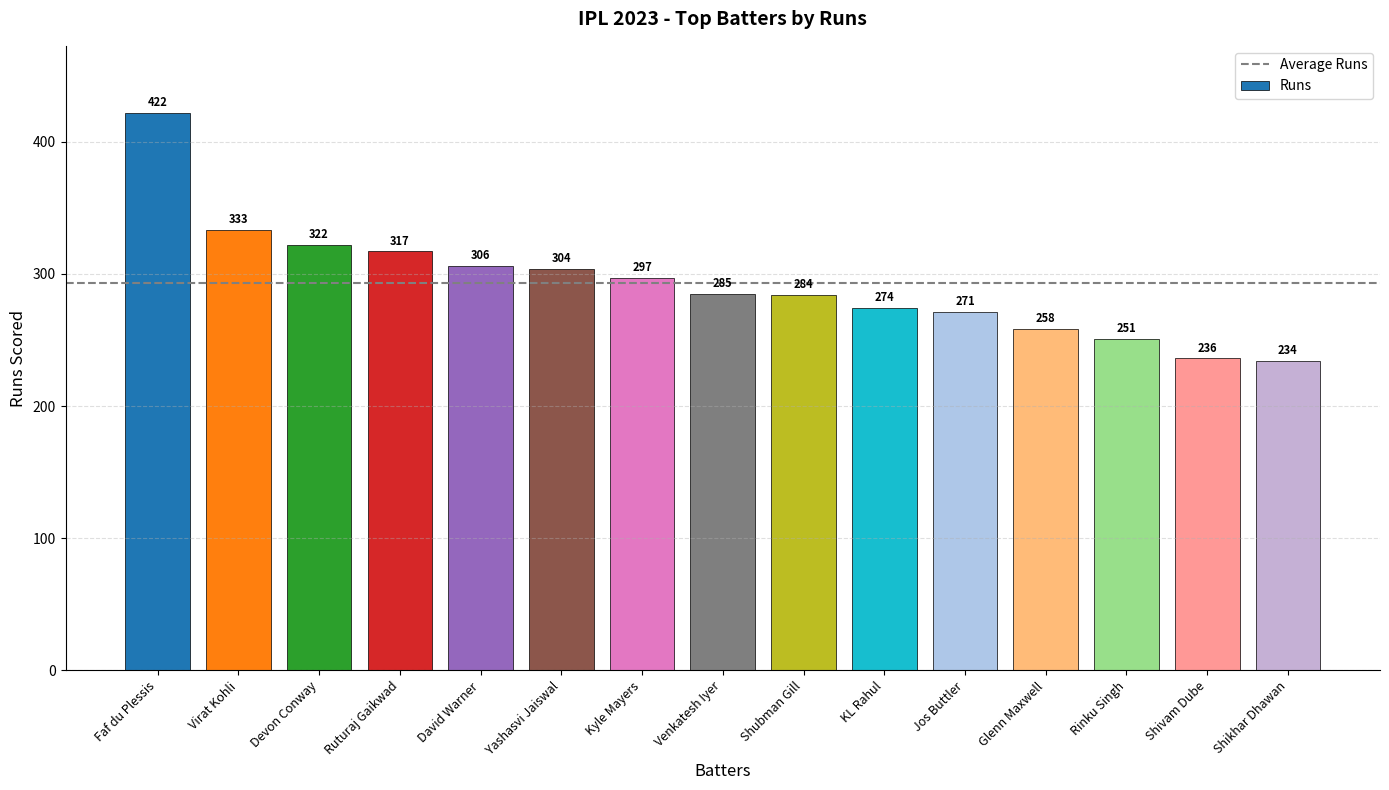

What value does the data have at Ruturaj Gaikwad, to the nearest 5?

315